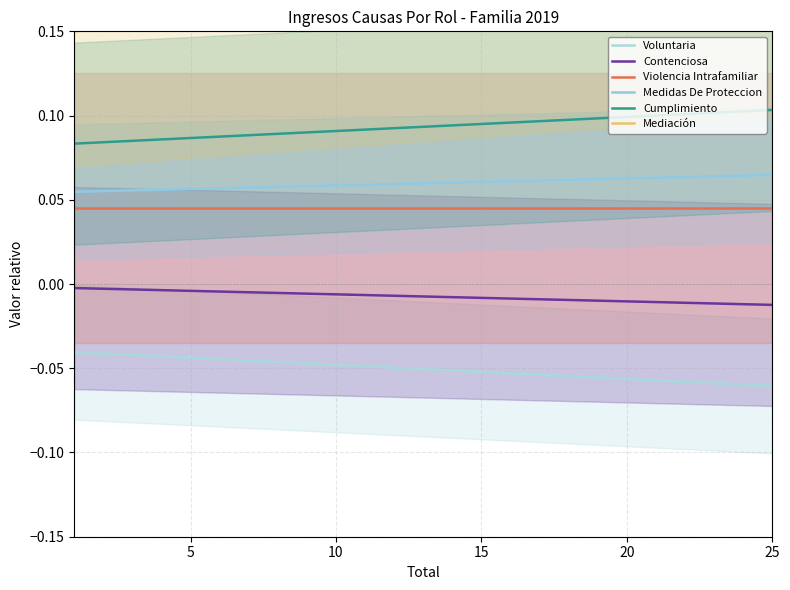

Which category has the highest value in the Cumplimiento series?

25